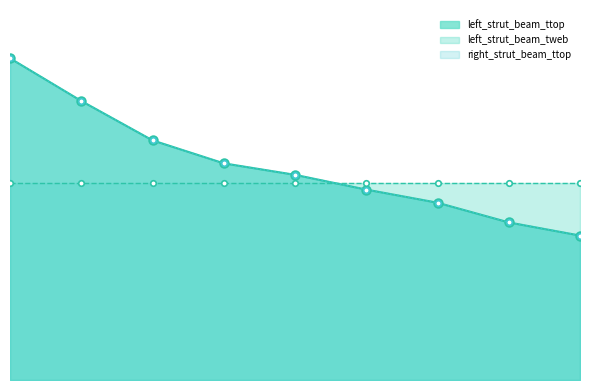

How many categories are shown in the chart?

9